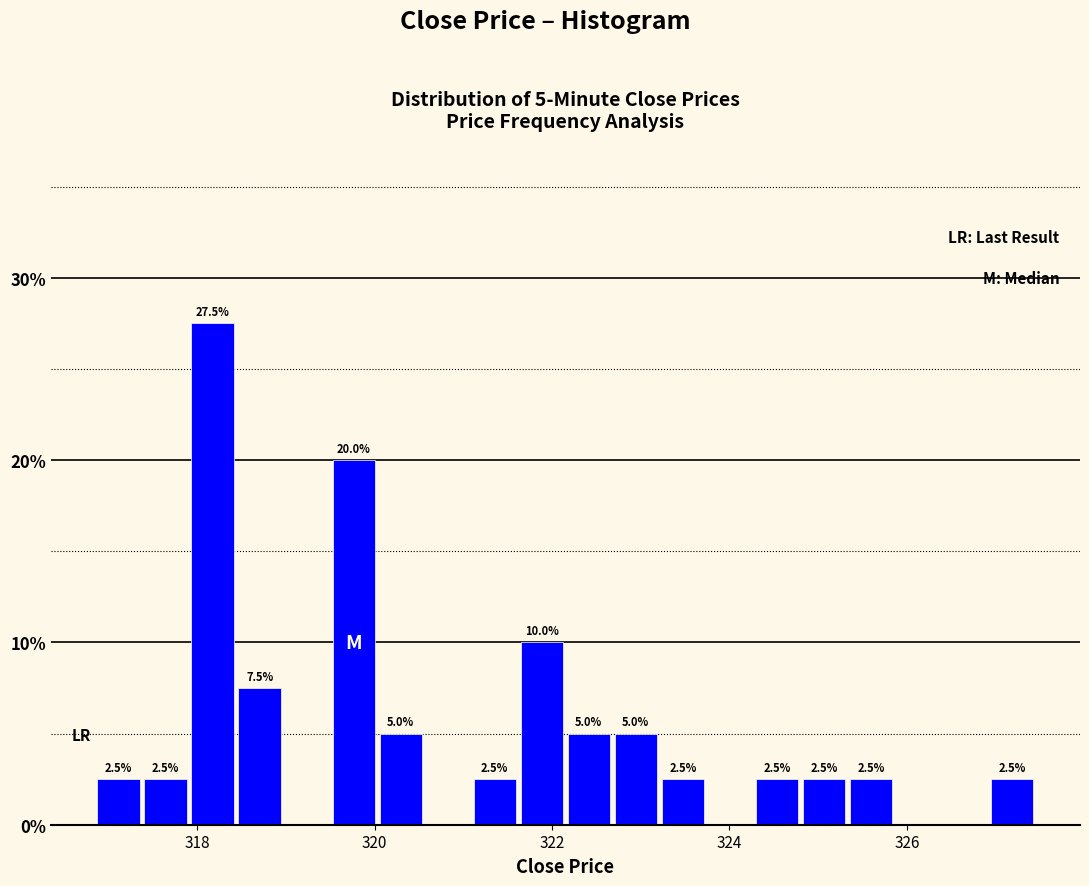

Around what value on the x-axis is the tallest bar? Give the approximate position of its centre, as read against the axis.

318.2